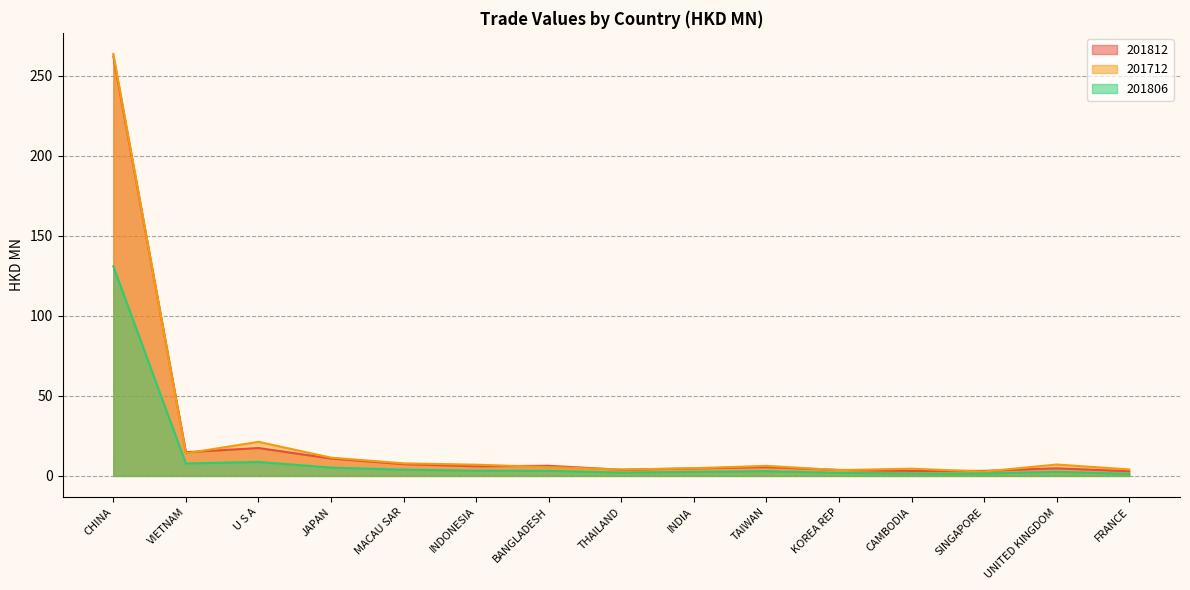

Reading left to right, extract all data points from this chart.

201812: CHINA=262.0	VIETNAM=14.8	U S A=17.4	JAPAN=10.9	MACAU SAR=7.4	INDONESIA=6.0	BANGLADESH=6.3	THAILAND=3.8	INDIA=4.7	TAIWAN=5.5	KOREA REP=3.7	CAMBODIA=3.1	SINGAPORE=3.1	UNITED KINGDOM=4.8	FRANCE=2.9
201712: CHINA=263.5	VIETNAM=14.1	U S A=21.3	JAPAN=11.4	MACAU SAR=7.8	INDONESIA=7.0	BANGLADESH=5.5	THAILAND=4.0	INDIA=4.8	TAIWAN=6.3	KOREA REP=3.6	CAMBODIA=4.5	SINGAPORE=2.7	UNITED KINGDOM=7.1	FRANCE=4.0
201806: CHINA=130.9	VIETNAM=7.8	U S A=8.7	JAPAN=5.2	MACAU SAR=3.9	INDONESIA=3.3	BANGLADESH=3.2	THAILAND=2.1	INDIA=2.5	TAIWAN=3.0	KOREA REP=1.9	CAMBODIA=1.6	SINGAPORE=1.6	UNITED KINGDOM=2.6	FRANCE=1.3